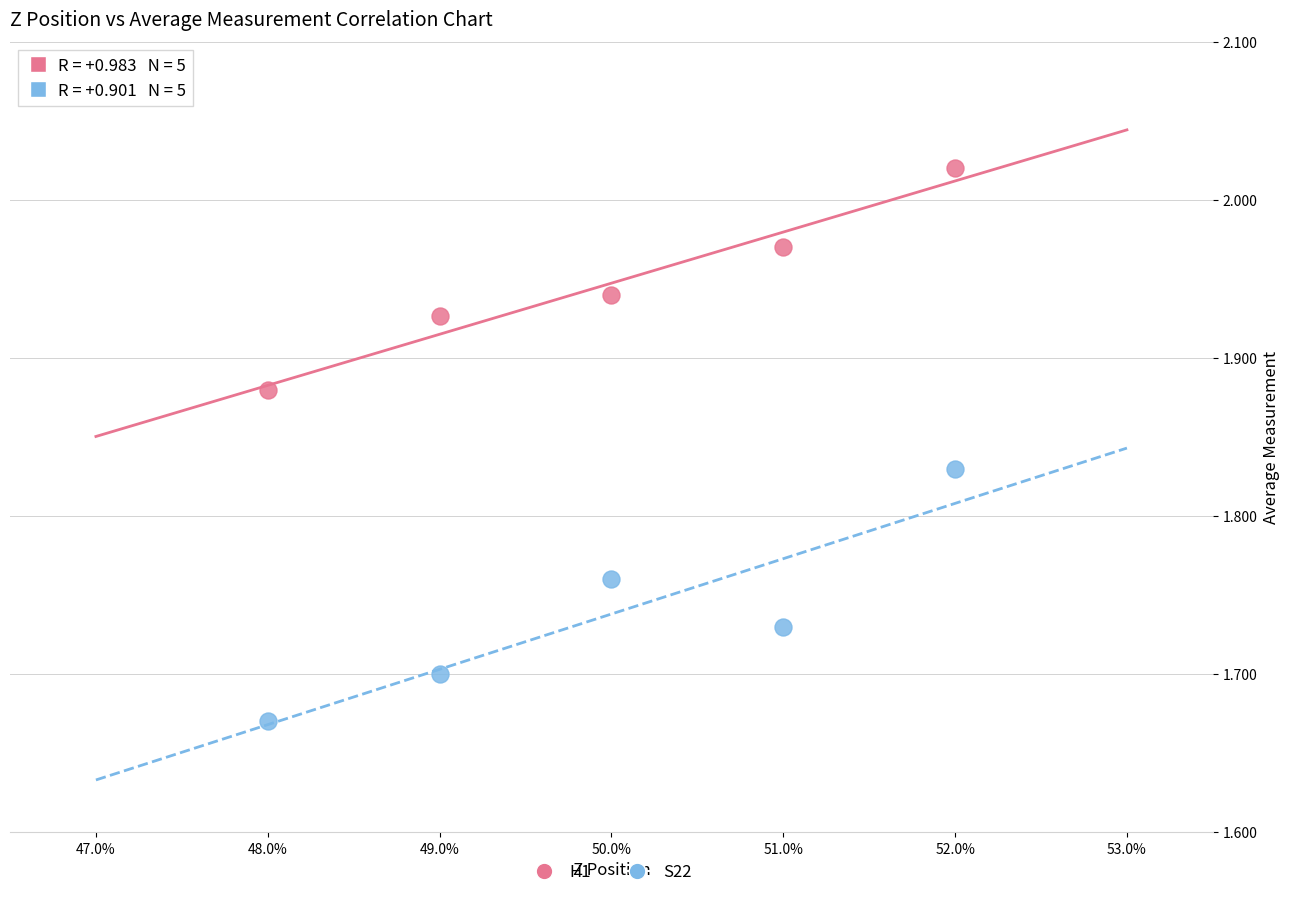

Across all data points, what is the average X value?

0.5